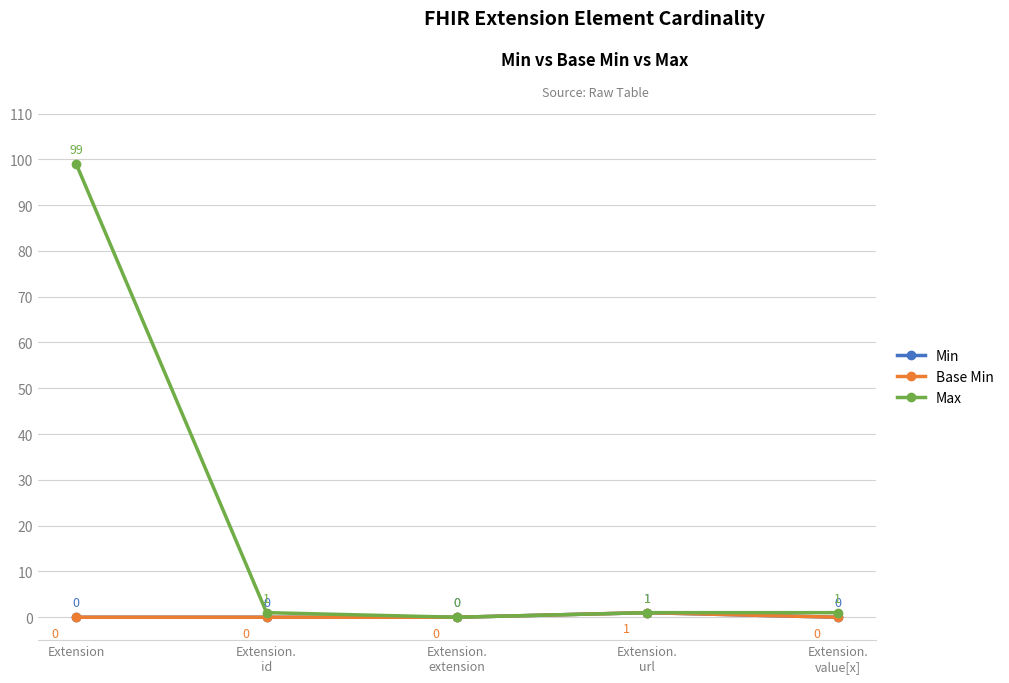

What position from the left is Extension.
value[x]?

5